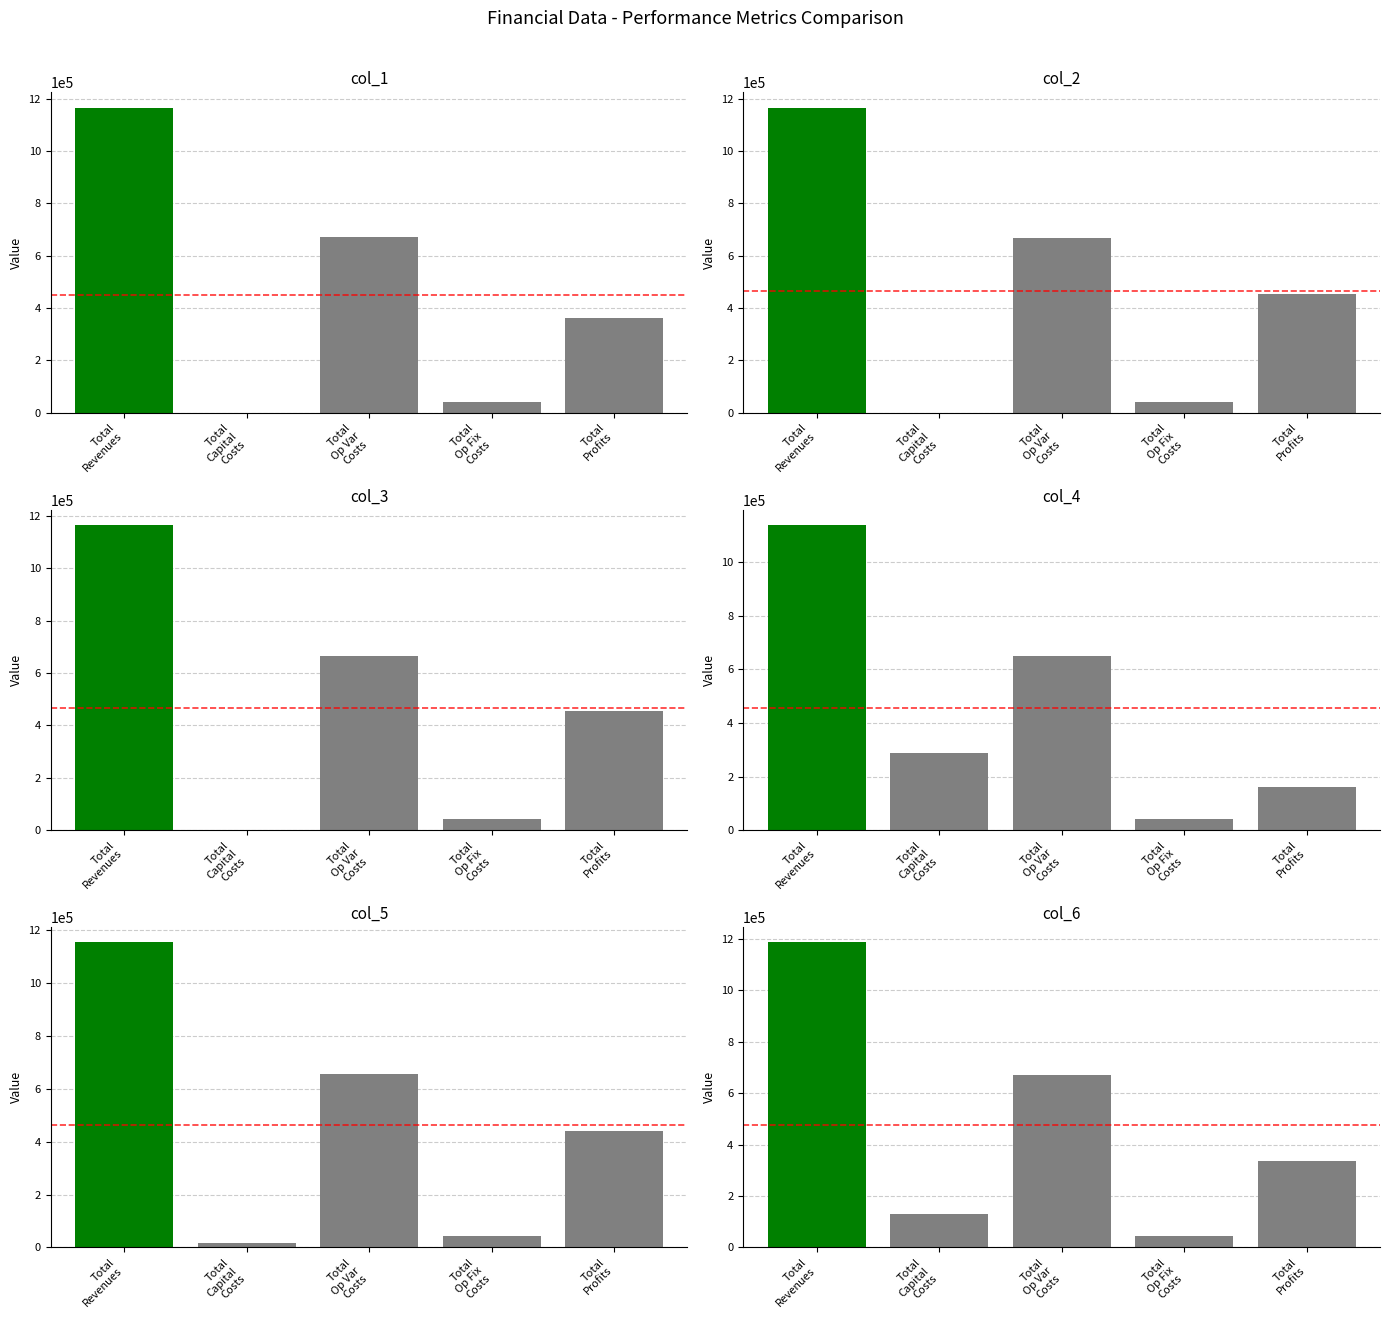

What is the approximate value of col_2 at Total
Op Fix
Costs?

43043.3